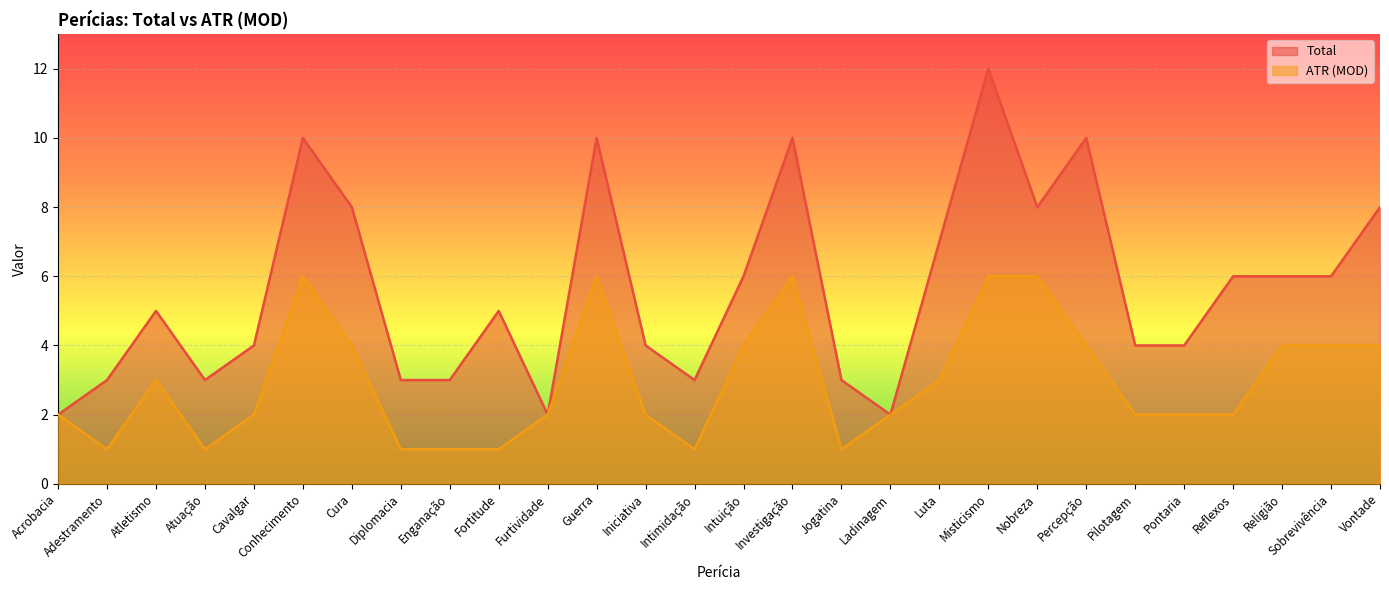

Where is the first local minimum for ATR (MOD)?

Adestramento